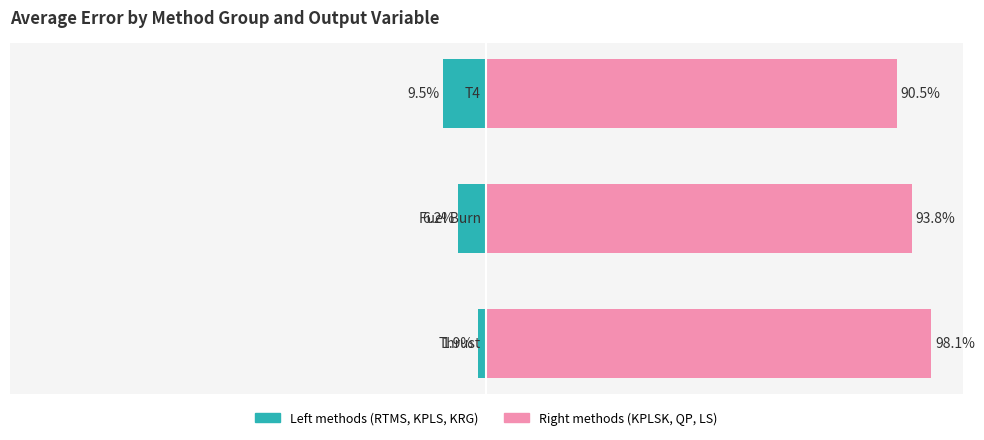

True or false: Left methods (RTMS+KPLS+KRG) has a value of -9.5 at 2.

True